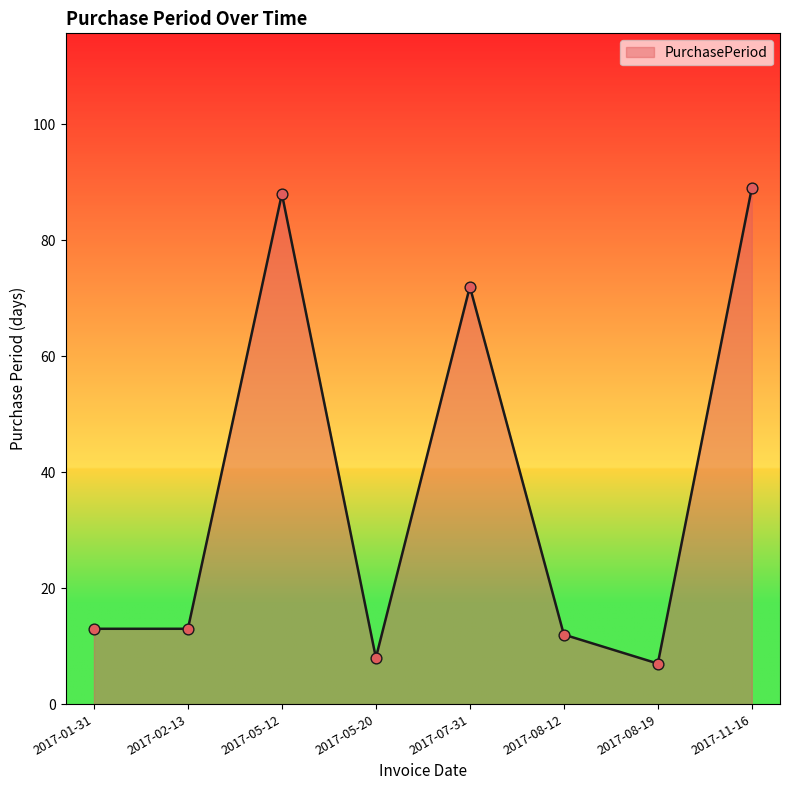

What is the change in value from 2017-05-20 to 2017-08-12?

+4